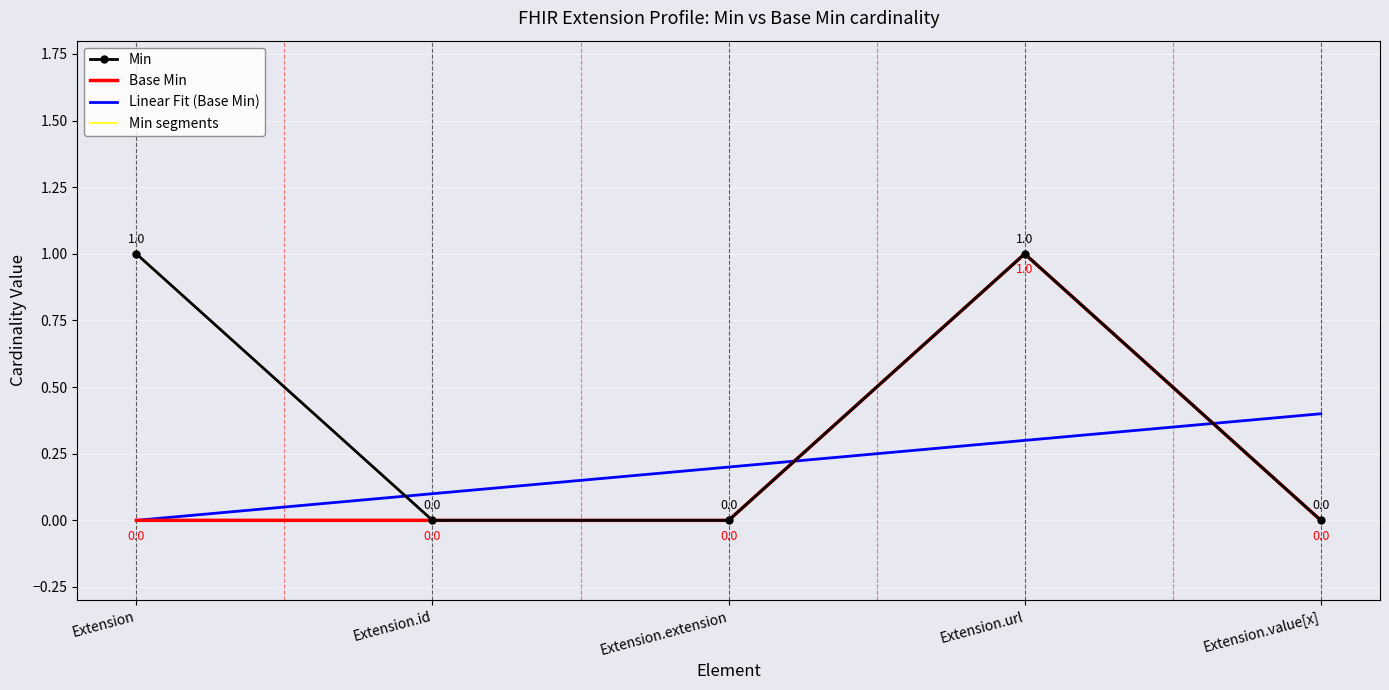

How many categories are shown in the chart?

5